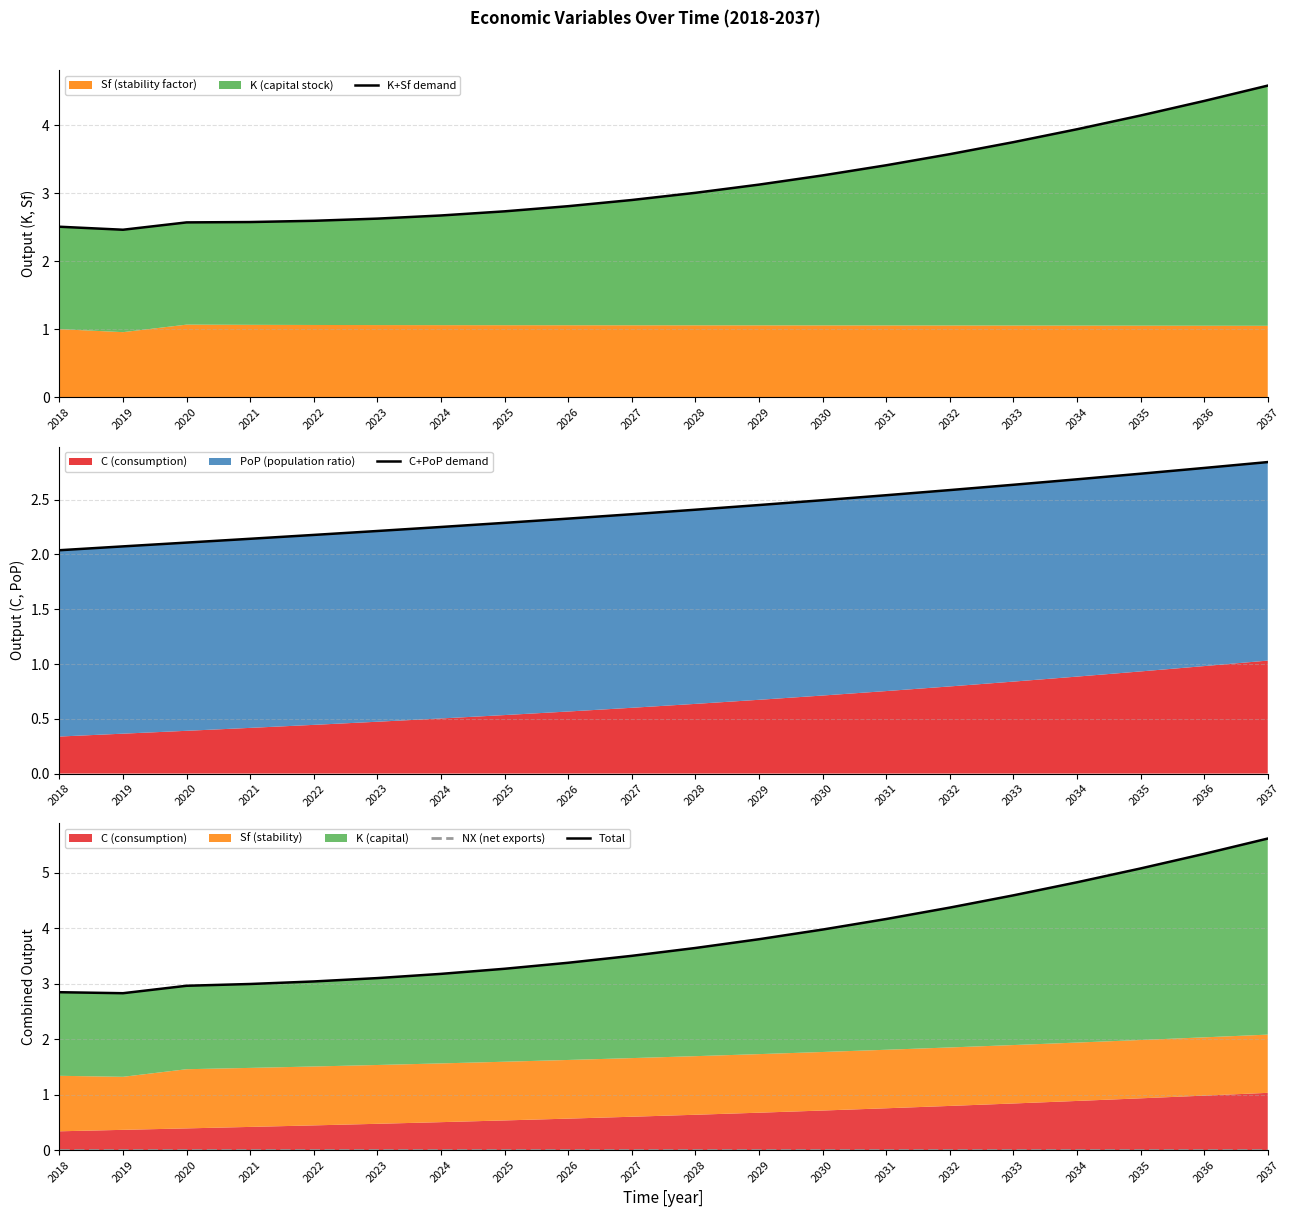

The value of K+Sf demand at 2018 is 1.5. True or false?

False